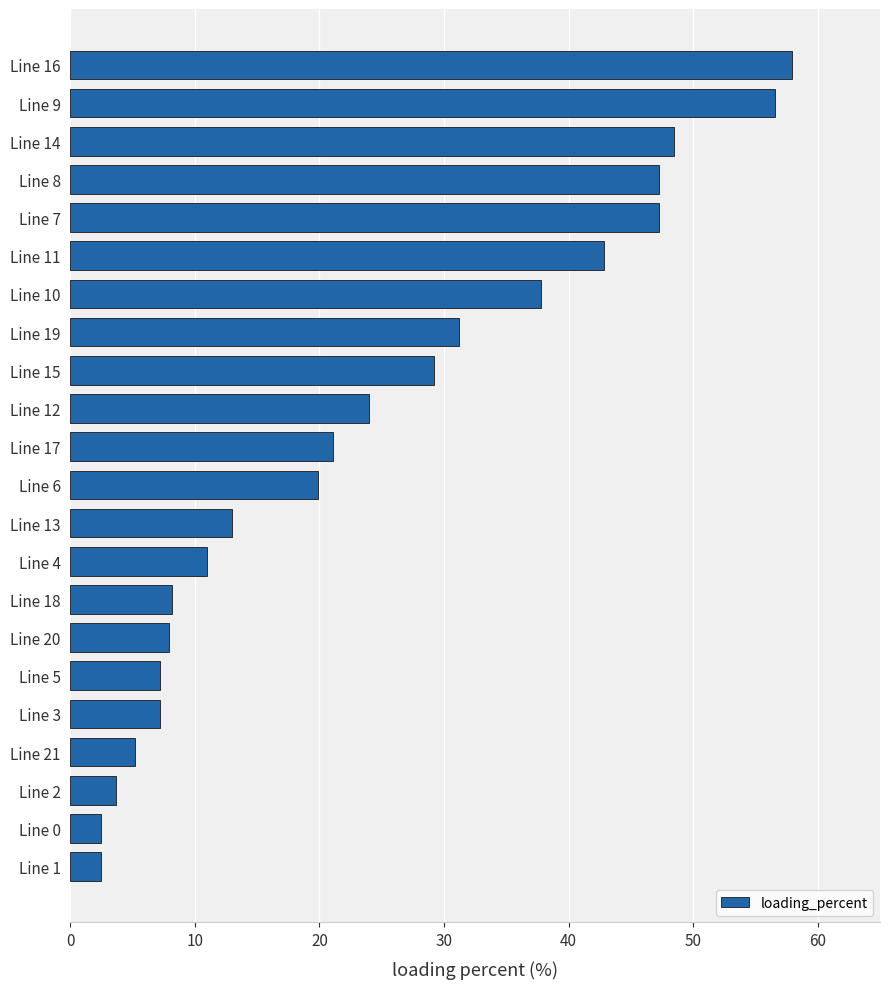

The value at Line 10 is 16.9. True or false?

False